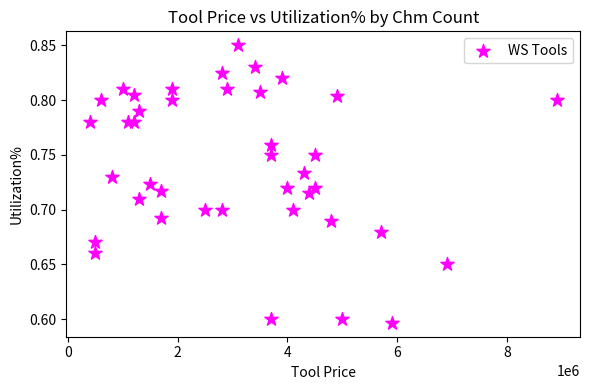

What is the range of X values (max minus min)?

8500000.0